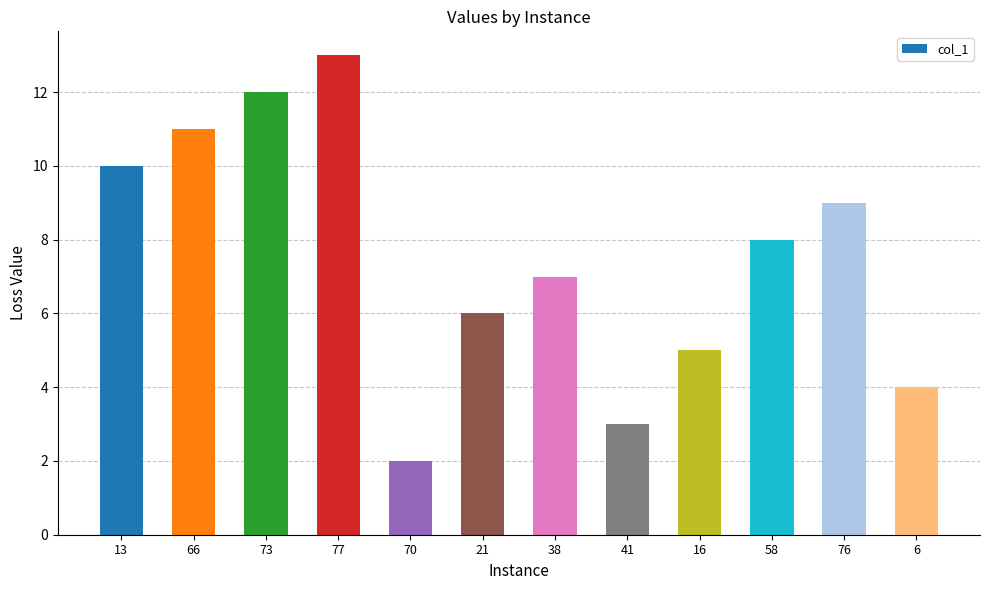

Which category has the highest value across all series?

77